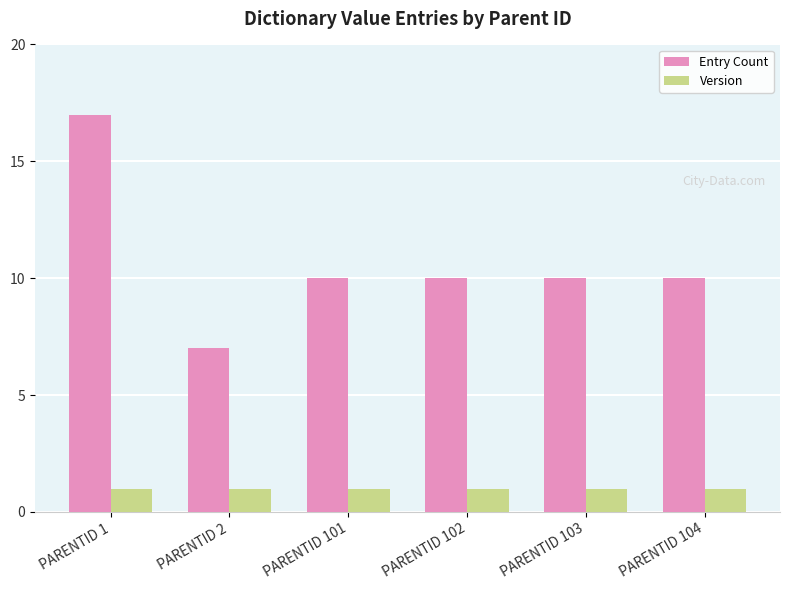

Is it true that Entry Count equals 15 at PARENTID 103?

False